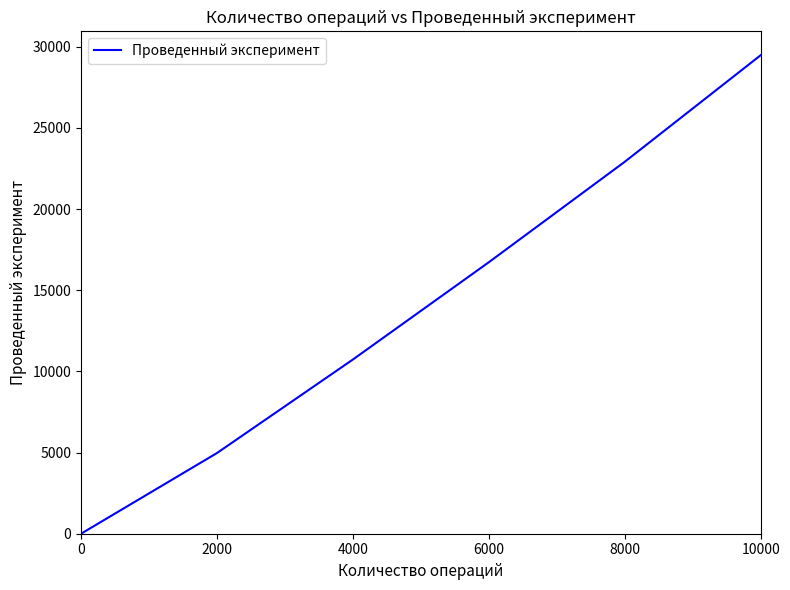

List the labels in order of value, smallest first.

0, 2000, 4000, 6000, 8000, 10000